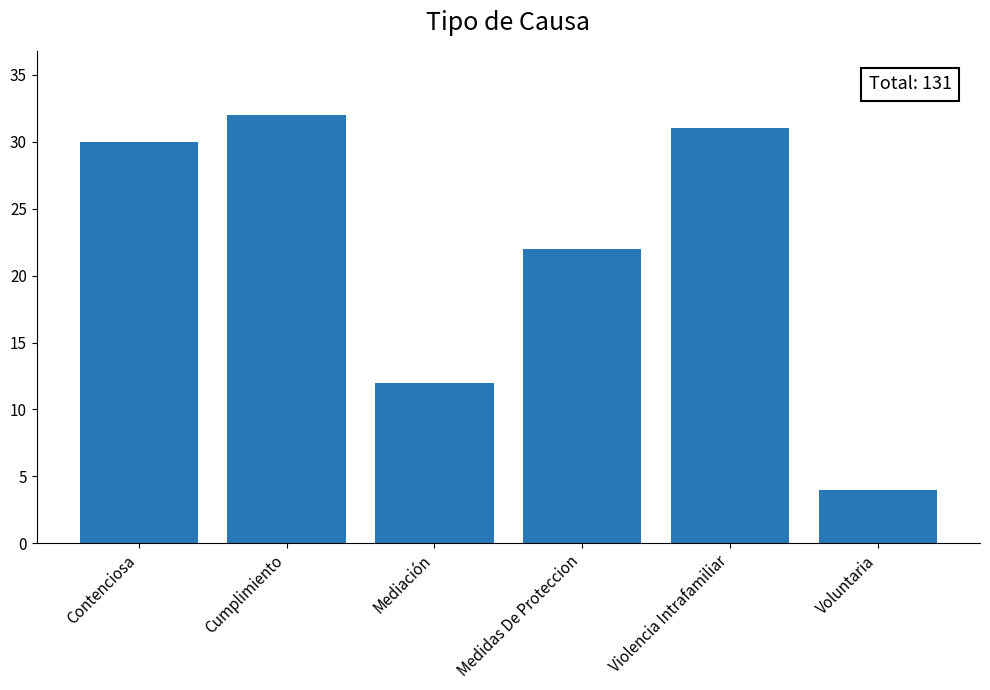

Reading left to right, what are all the values shown in this chart?

Contenciosa=30	Cumplimiento=32	Mediación=12	Medidas De Proteccion=22	Violencia Intrafamiliar=31	Voluntaria=4